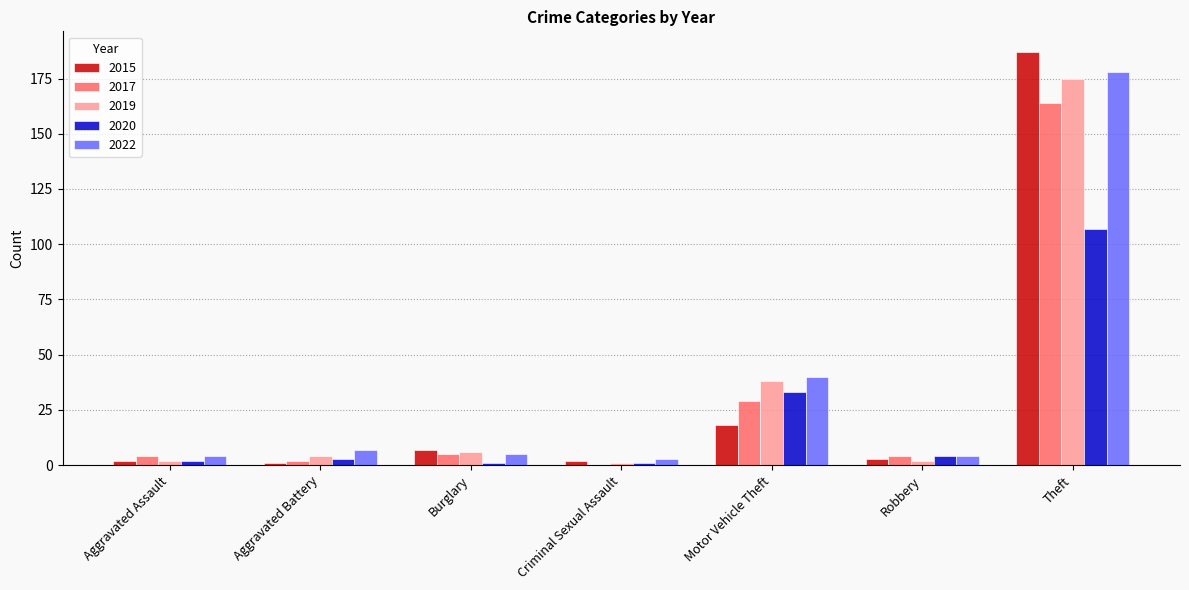

The value of 2017 at Burglary is 5. True or false?

True